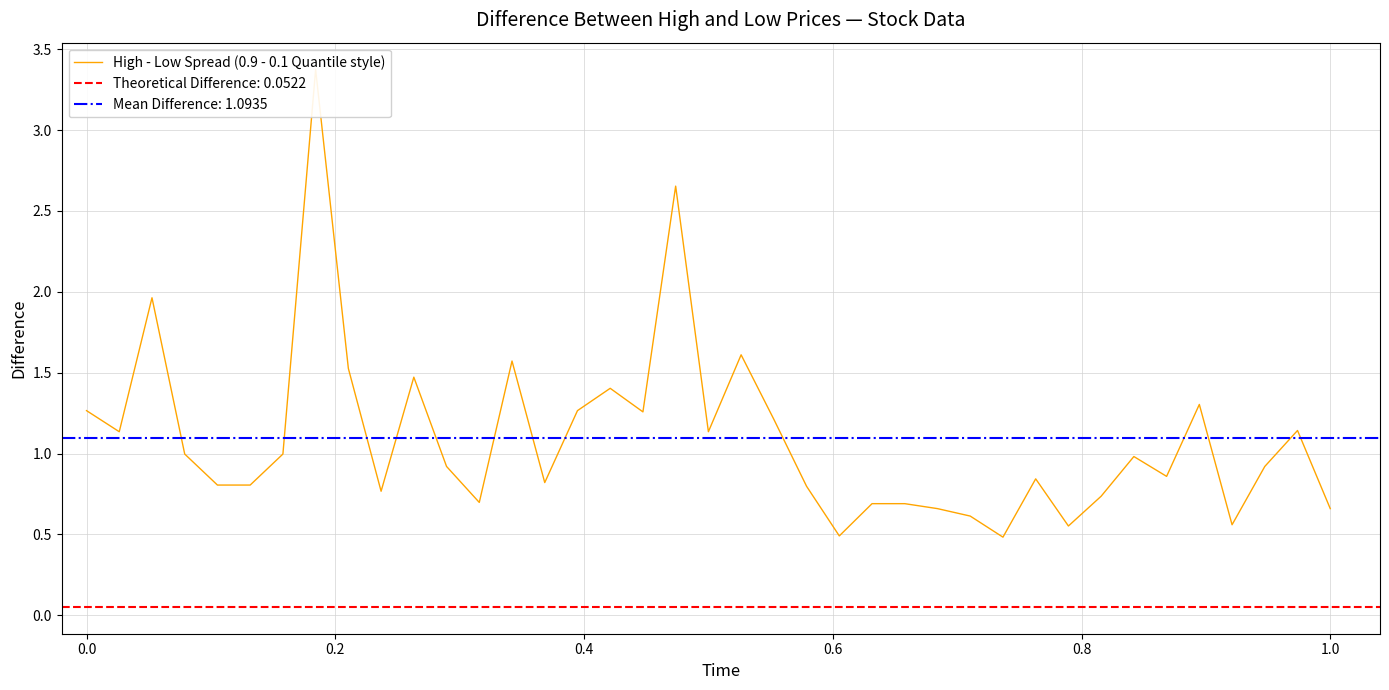

What is the maximum value shown in the chart?

3.4